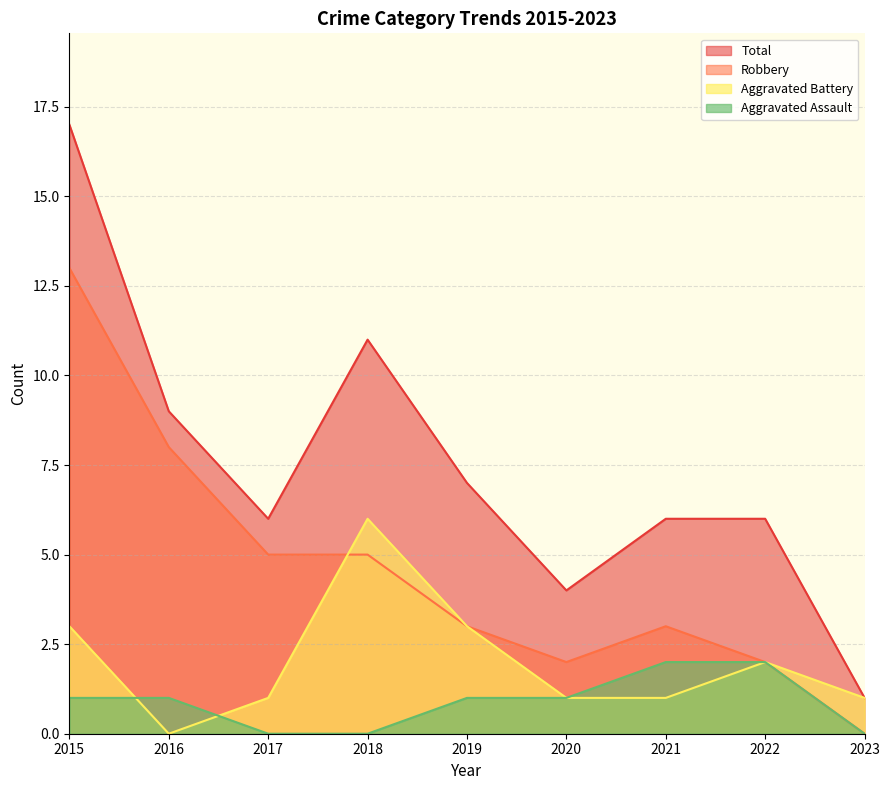

What are all the series names shown in the legend?

Total, Robbery, Aggravated Battery, Aggravated Assault